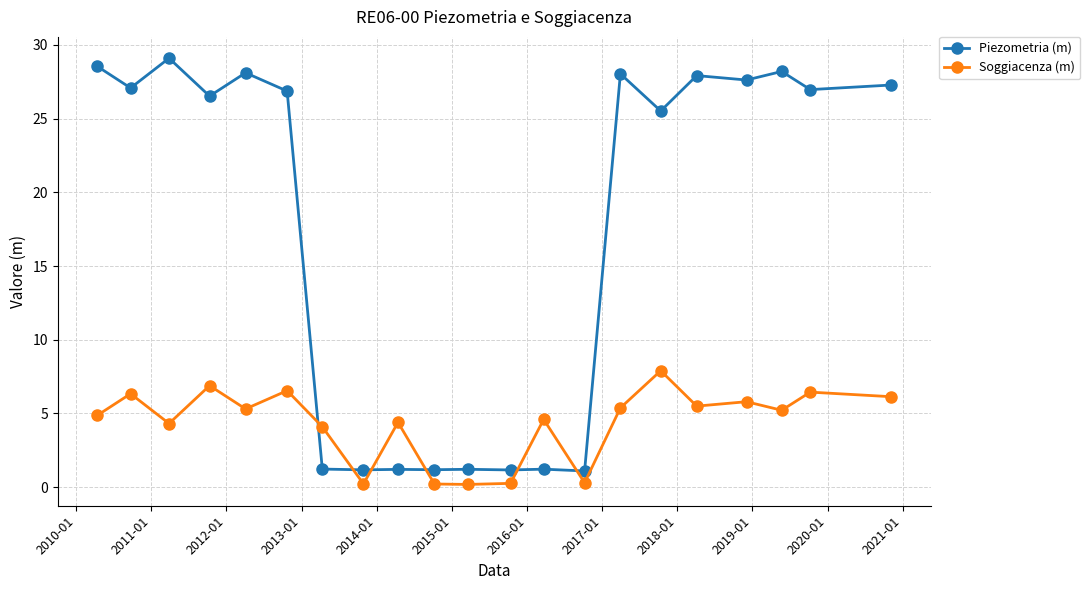

Rank the series by their maximum value, from lowest to highest.

Soggiacenza (m), Piezometria (m)